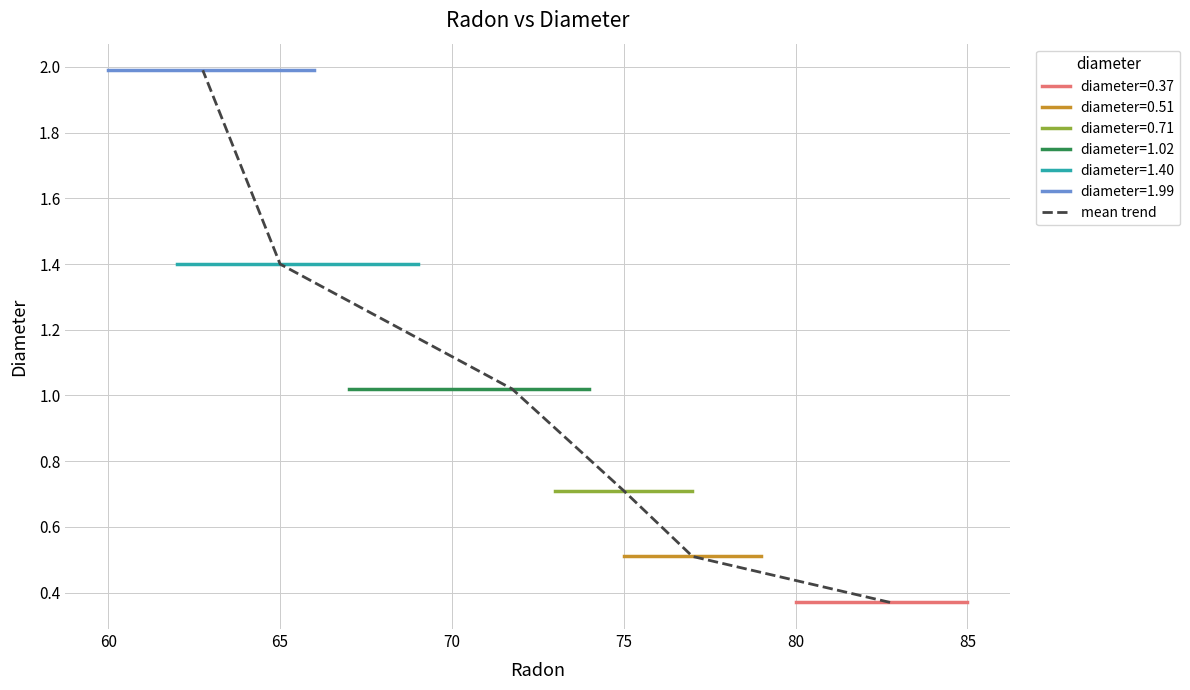

The chart shows a value of 1.6 at 70. True or false?

False